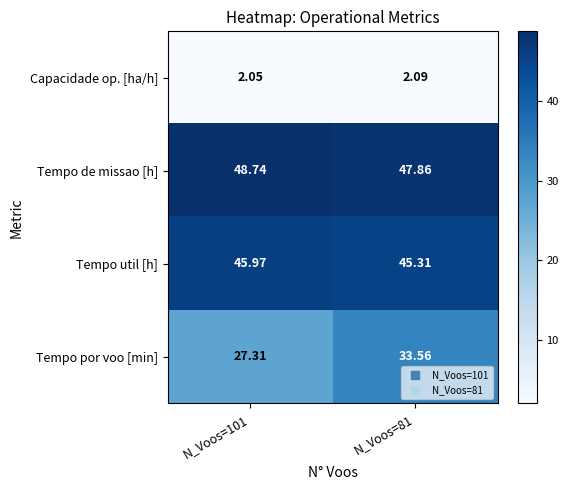

Which series changed the most between N_Voos=101 and N_Voos=81?

Tempo por voo [min]